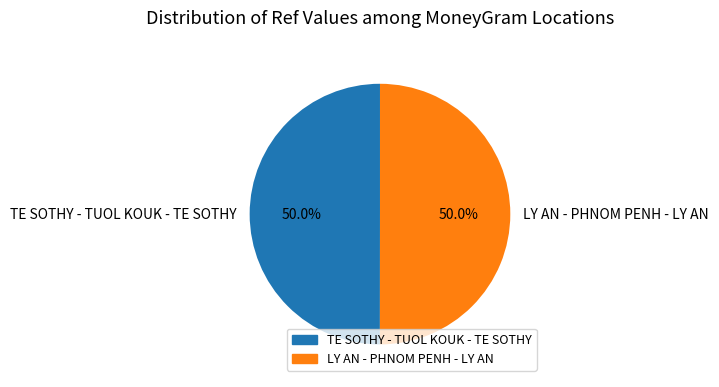

Count the number of slices in the pie.

2